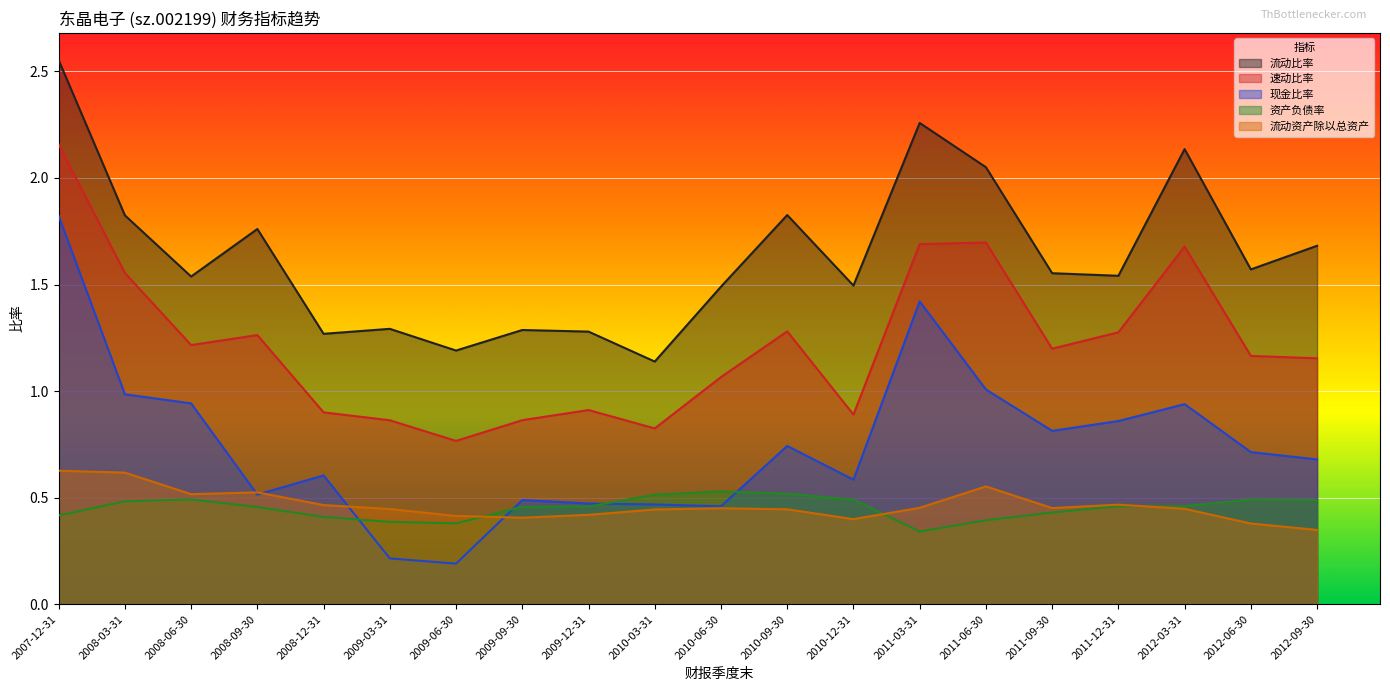

Which series ends up on top after the final intersection of 现金比率 and 资产负债率?

现金比率